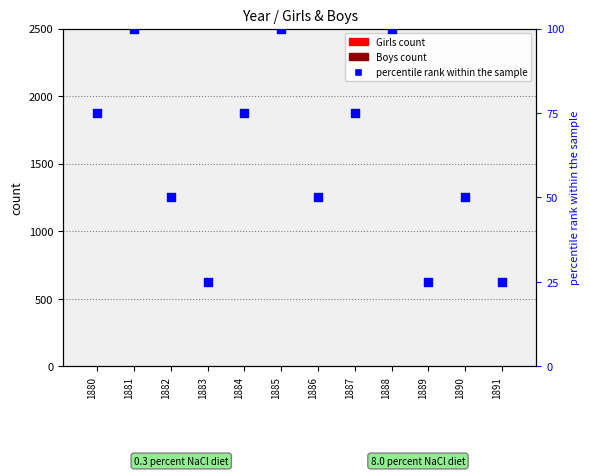

Is the value of Girls count at 1885 greater than the value of percentile rank within the sample at 1885?

No